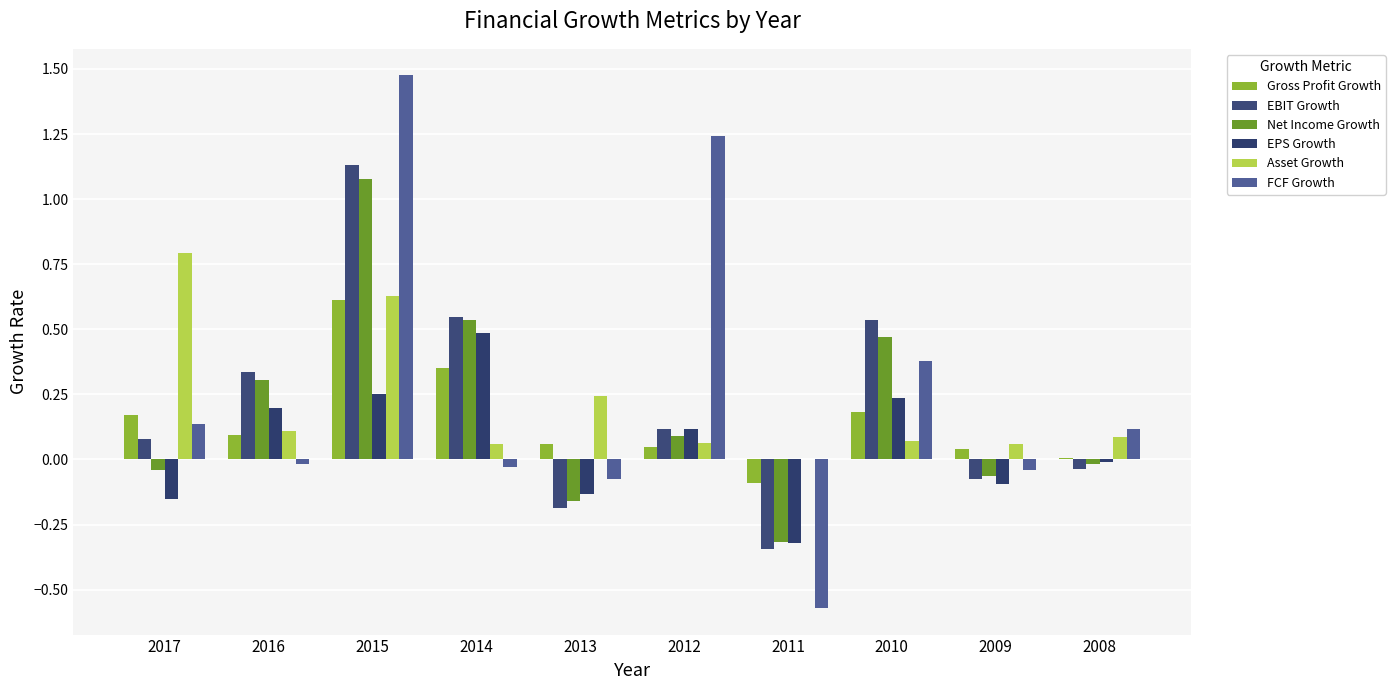

Where is Asset Growth nearest to the value 0?

2011